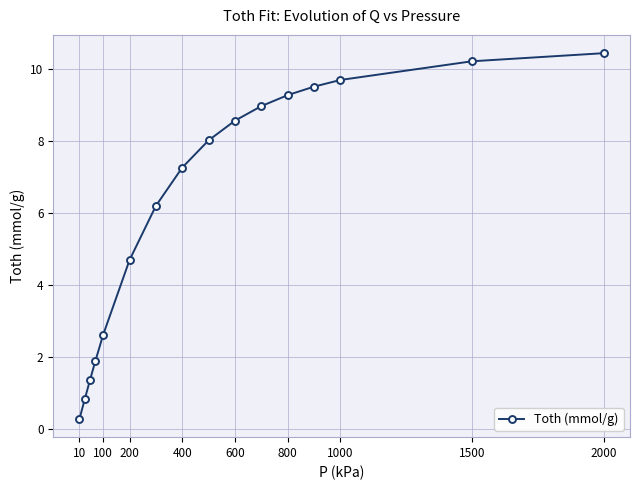

Reading left to right, extract all data points from this chart.

0.3	0.8	1.4	1.9	2.6	4.7	6.2	7.3	8.0	8.6	9.0	9.3	9.5	9.7	10.2	10.4